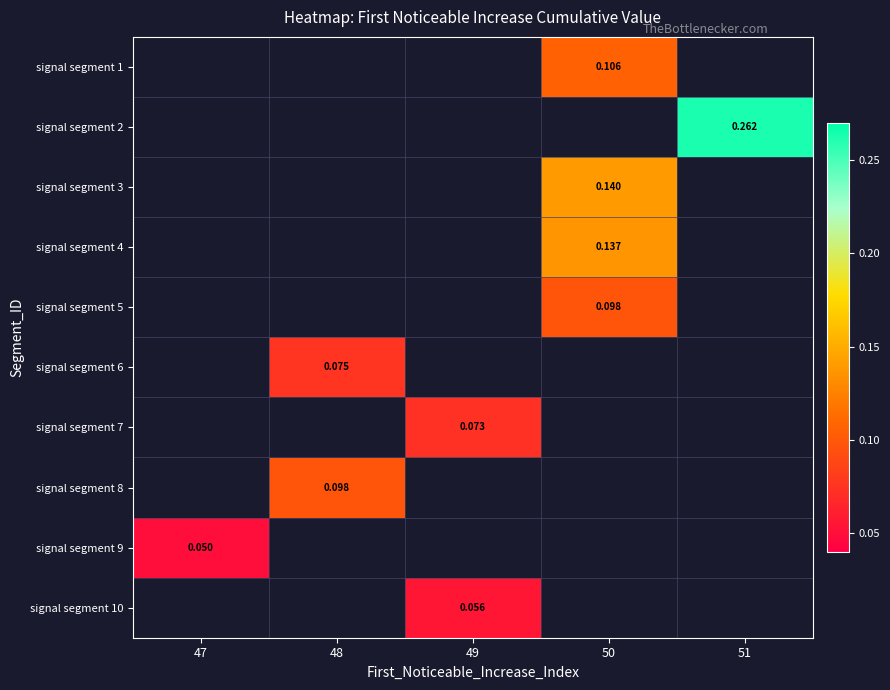

What is the greatest value displayed?

0.3